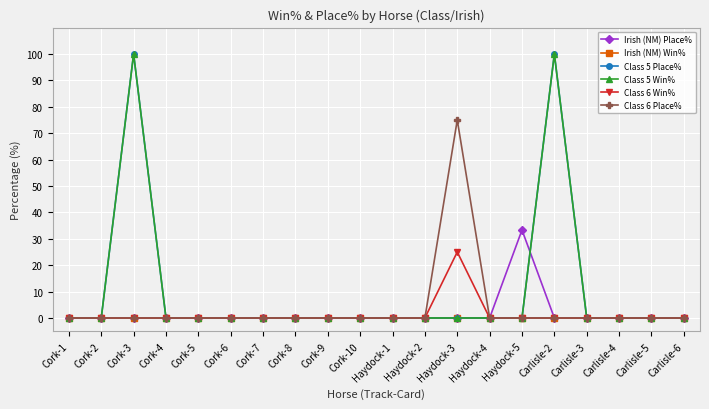

How many positive values does the Class 5 Place% series have?

2